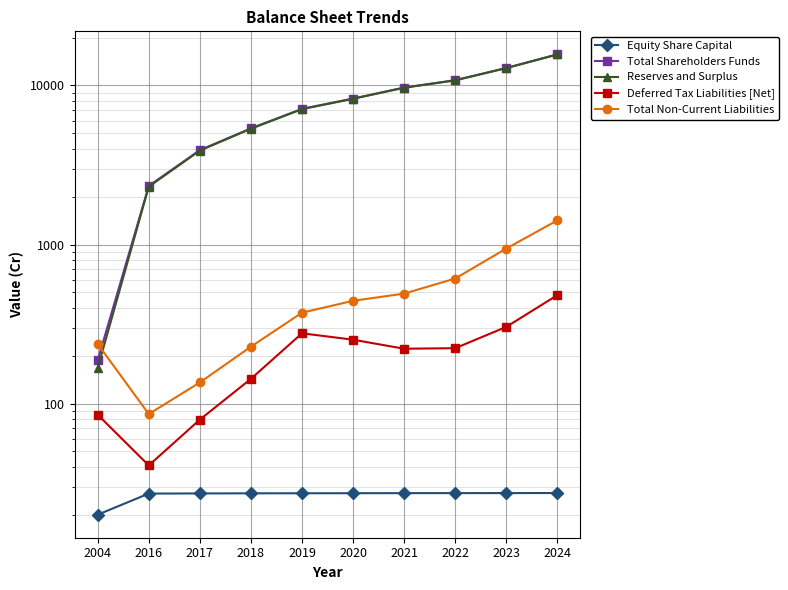

Which series has the largest total across all categories?

Total Shareholders Funds